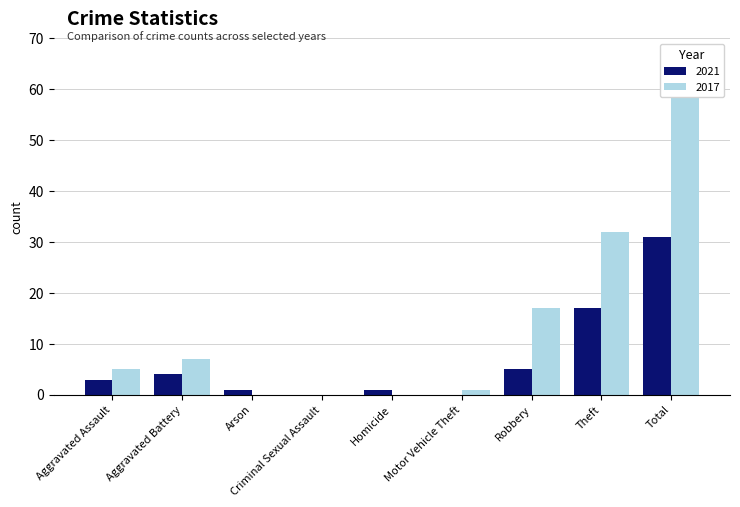

Reading right to left, what are all the values shown in this chart?

2021: 31	17	5	0	1	0	1	4	3
2017: 62	32	17	1	0	0	0	7	5